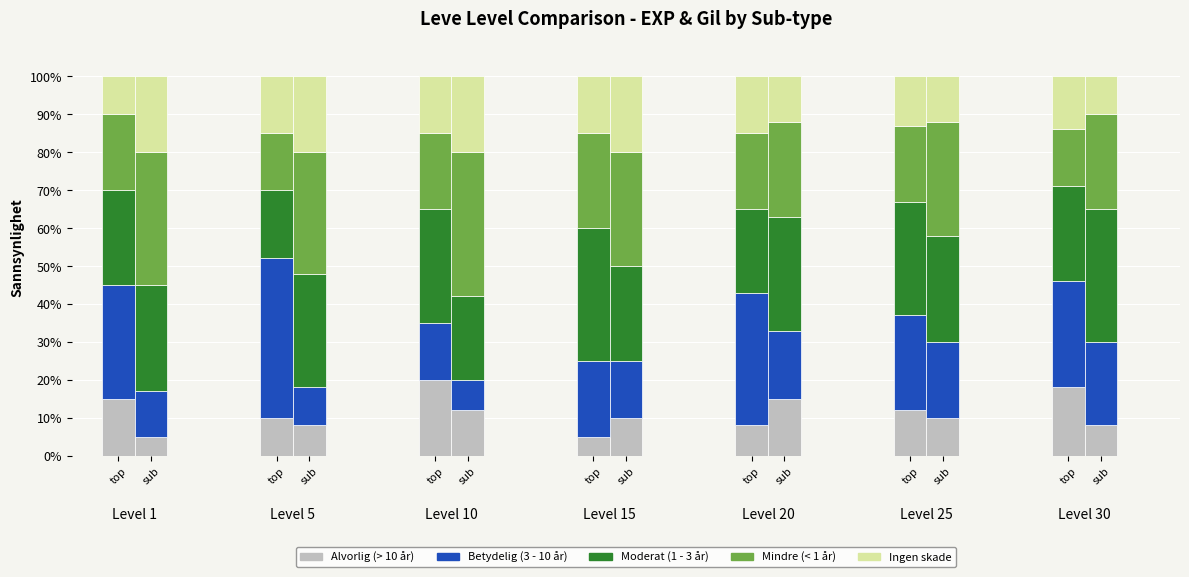

What is the difference between the highest and lowest values at top?

20